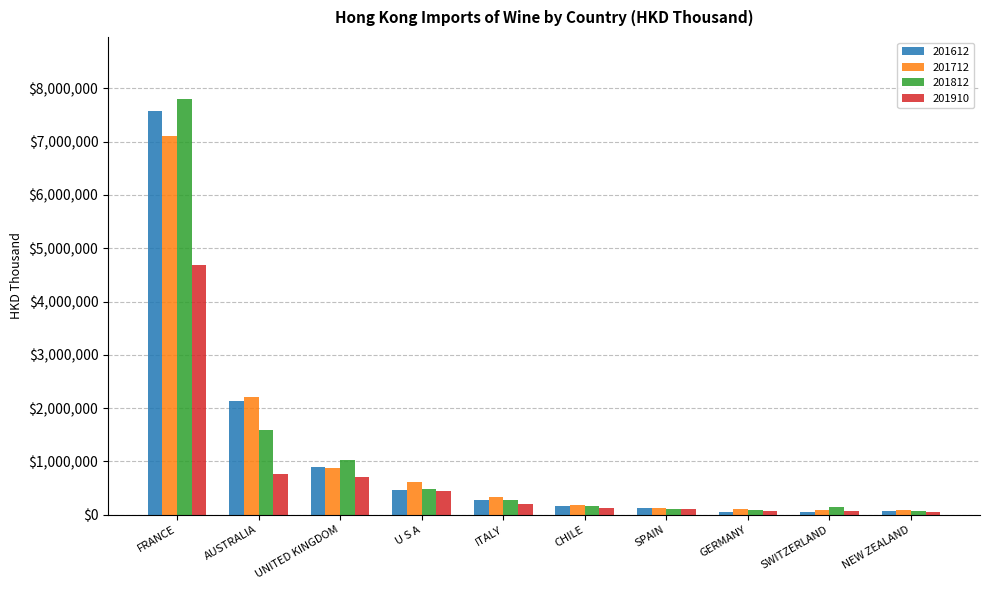

True or false: 201612 has a value of 467428.6 at U S A.

True